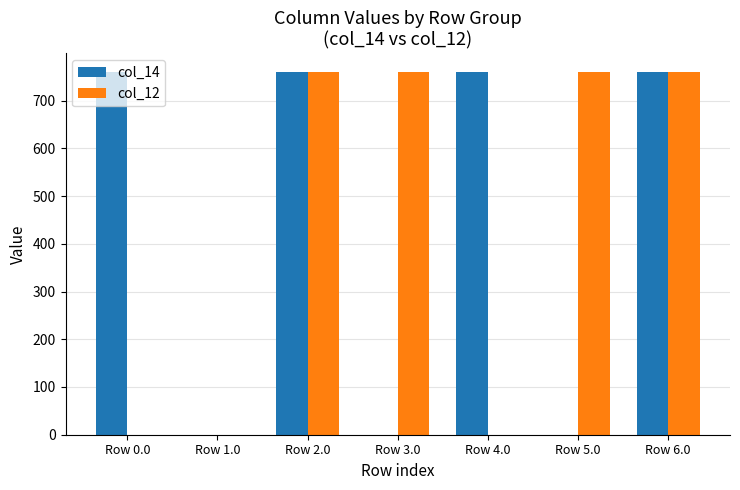

What are all the series names shown in the legend?

col_14, col_12